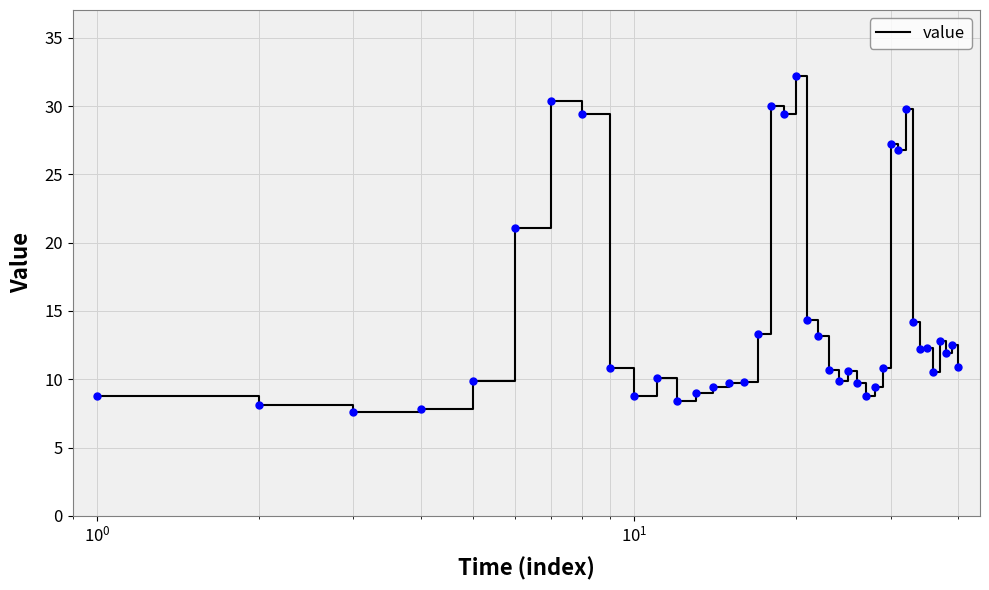

What is the difference between the maximum and minimum values?

24.6